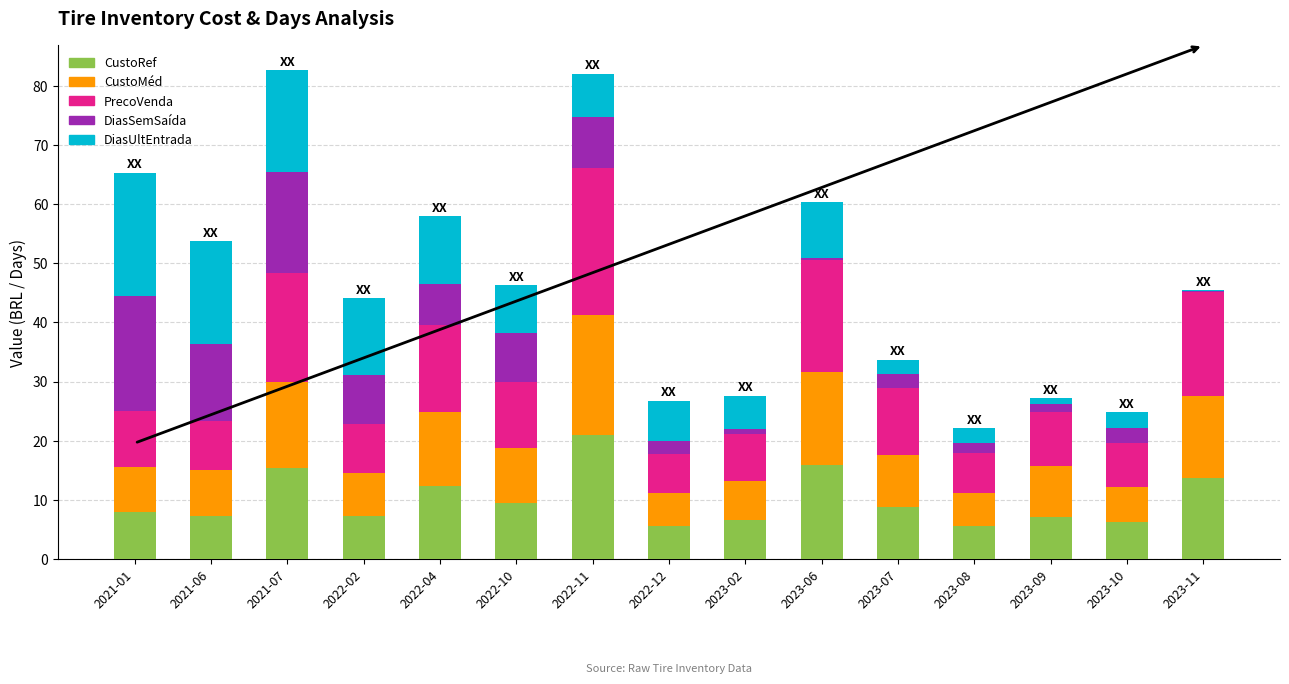

How many categories are shown in the chart?

15